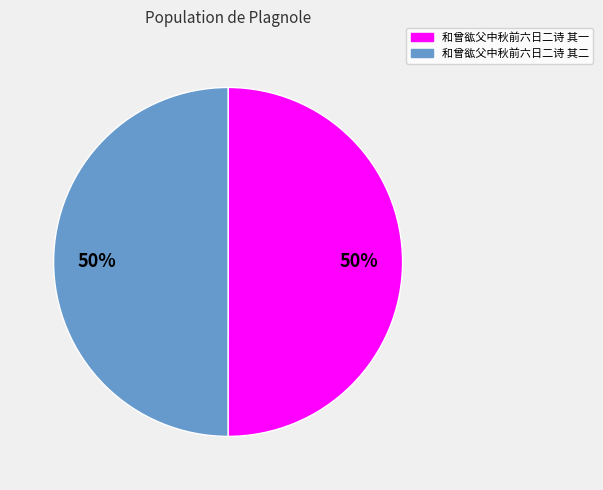

Approximately how many times larger is the value at 和曾谹父中秋前六日二诗 其二 compared to 和曾谹父中秋前六日二诗 其一?

1.0